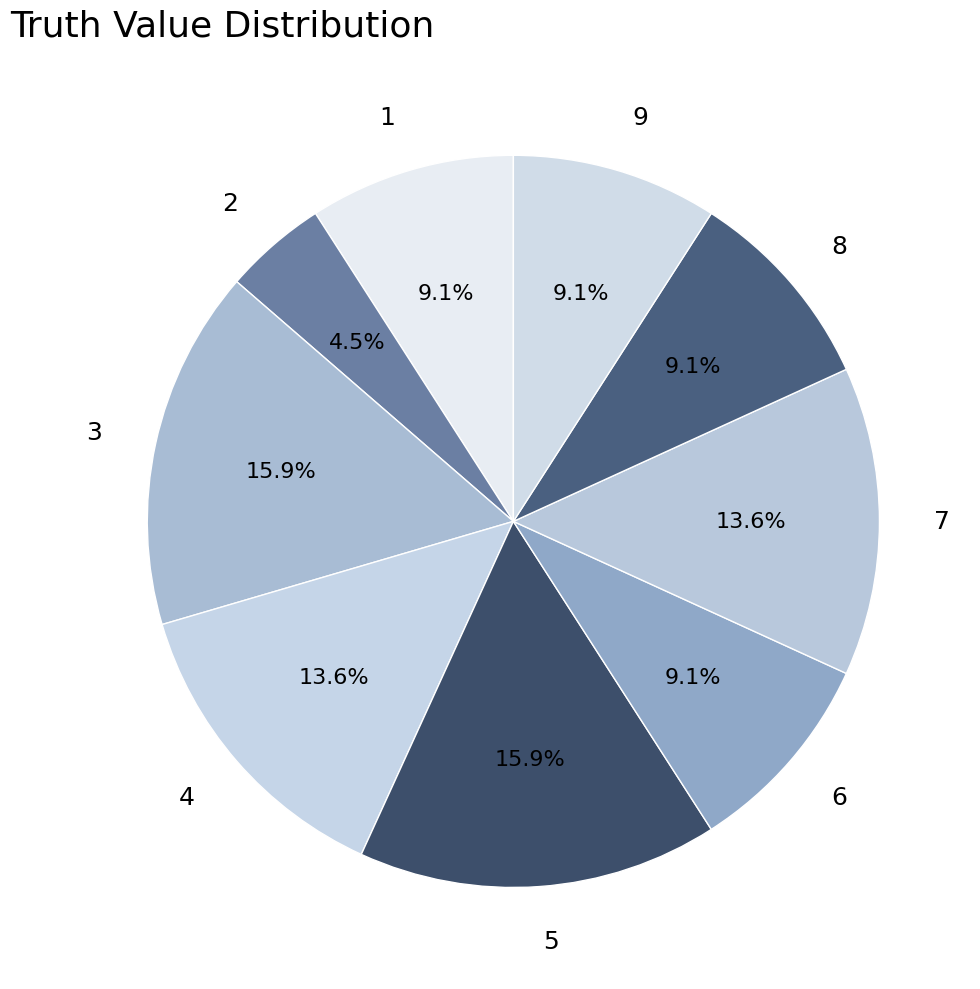

To the nearest percent, what is the average slice percentage?

11%